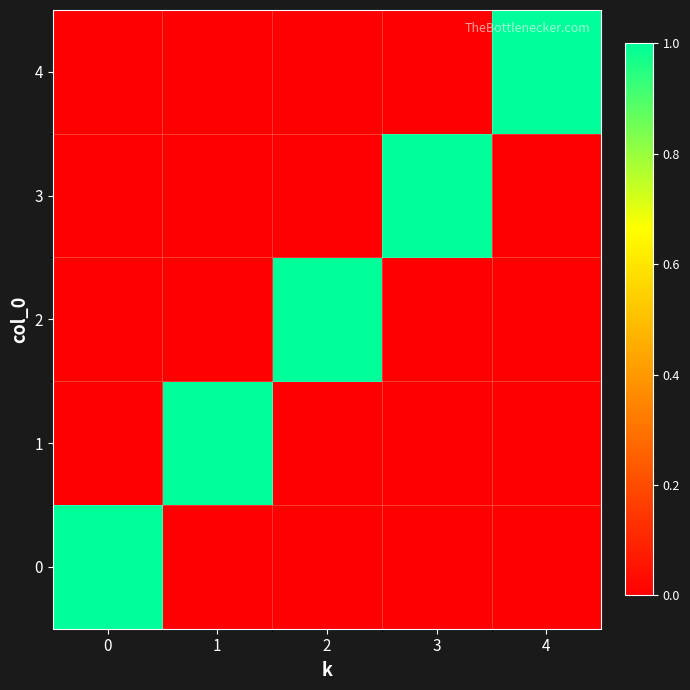

Reading left to right, transcribe all the data shown in this chart.

0: 0=1	1=0	2=0	3=0	4=0
1: 0=0	1=1	2=0	3=0	4=0
2: 0=0	1=0	2=1	3=0	4=0
3: 0=0	1=0	2=0	3=1	4=0
4: 0=0	1=0	2=0	3=0	4=1